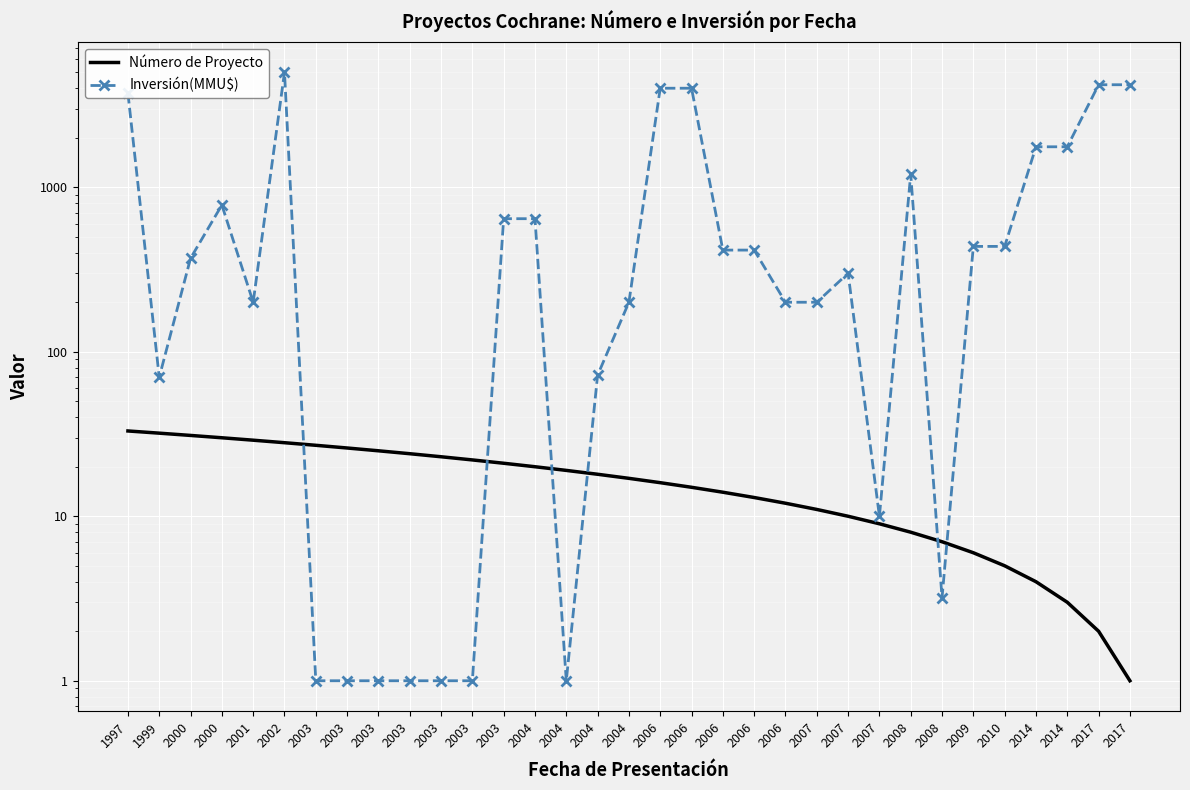

The value of Inversión(MMU$) at 2003 is 1.0. True or false?

True